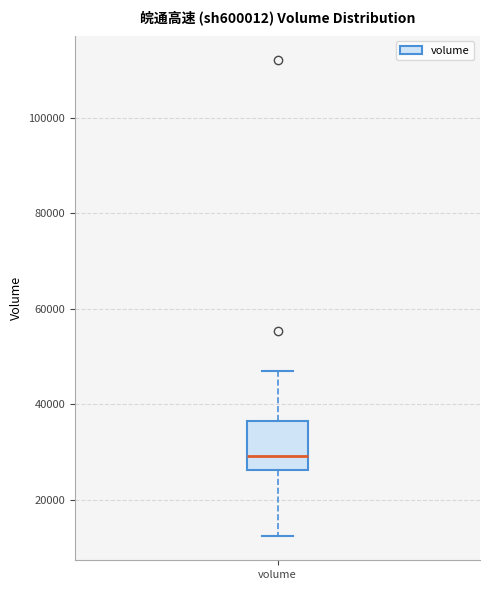

Transcribe this box plot: give where the median line is, the range the box spans, and where the two whiskers end, as read against the y-axis. The values are not printed on the chart, so give them approximately, as read against the axis.

median 30000, box 26000 to 36000, whiskers 12000 to 48000